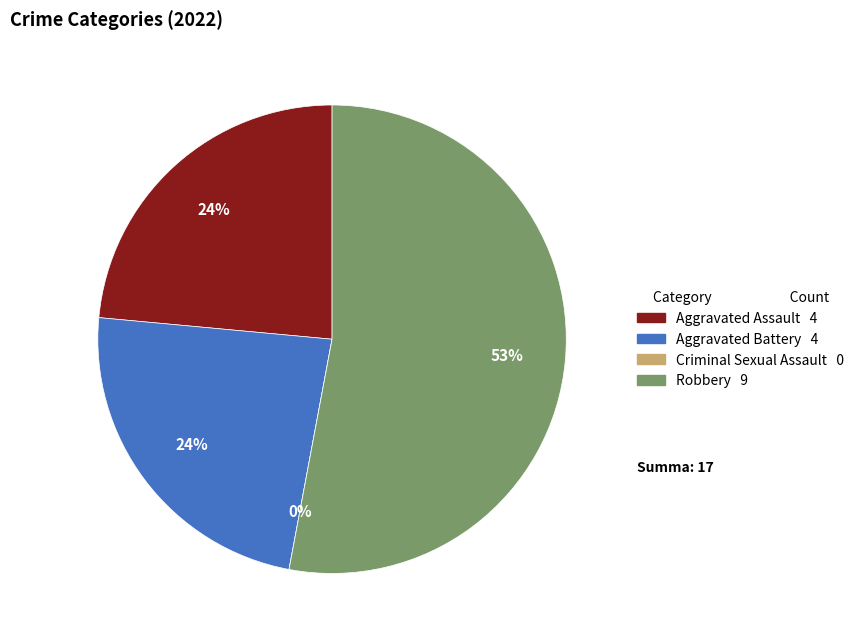

How many slices are in this pie chart?

4